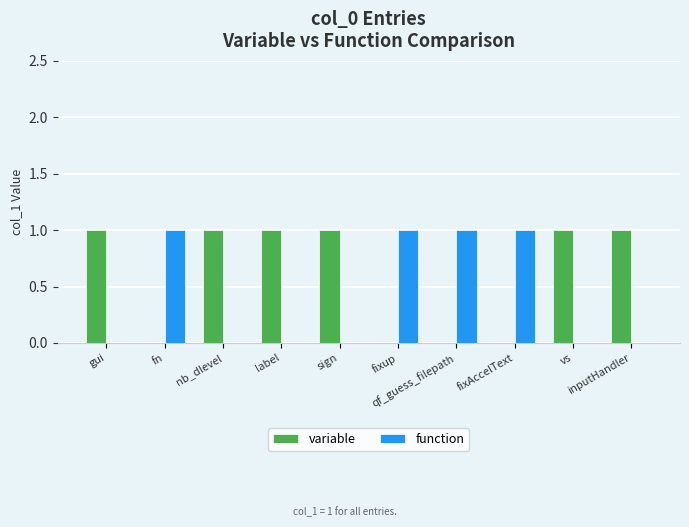

What is the sum of all function values?

4